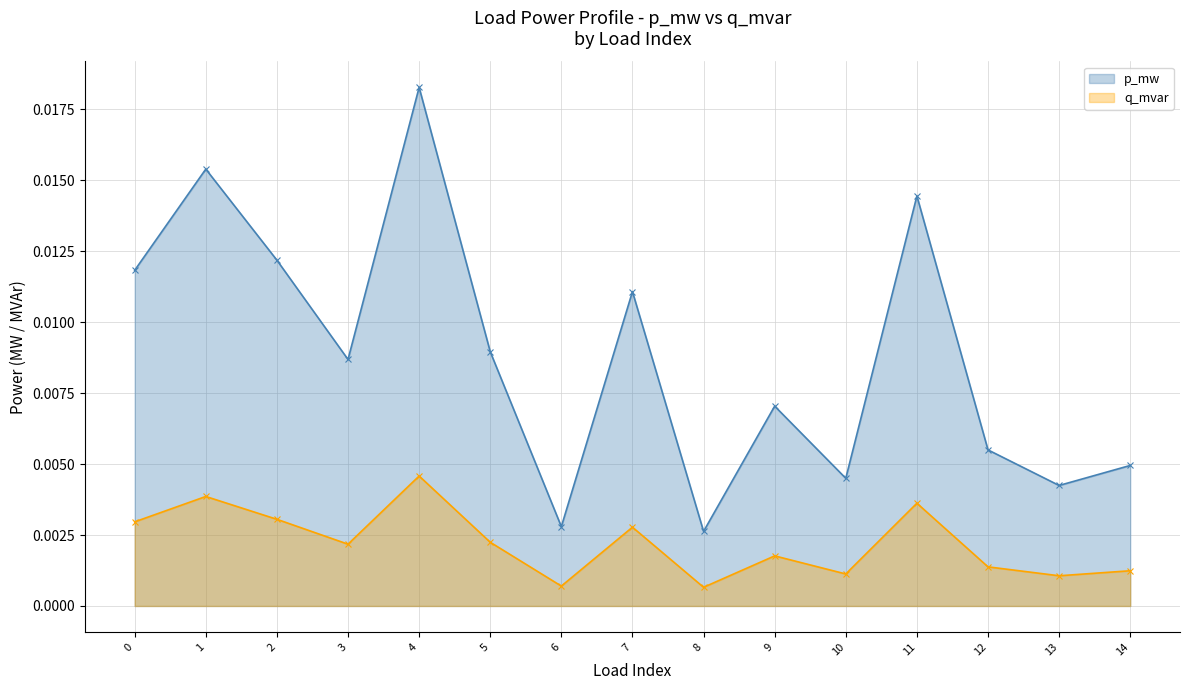

Count the p_mw values in the range 0 to 1.

15